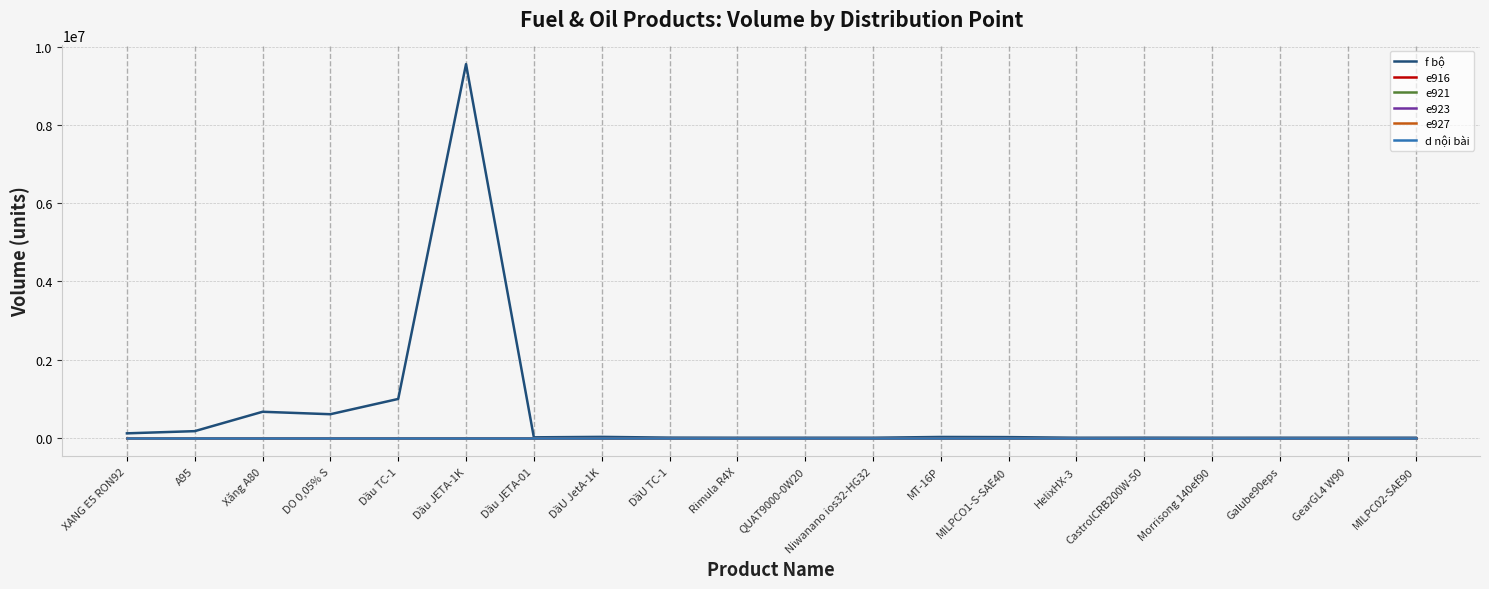

Is it true that f bộ equals 21830 at DầU JetA-1K?

True